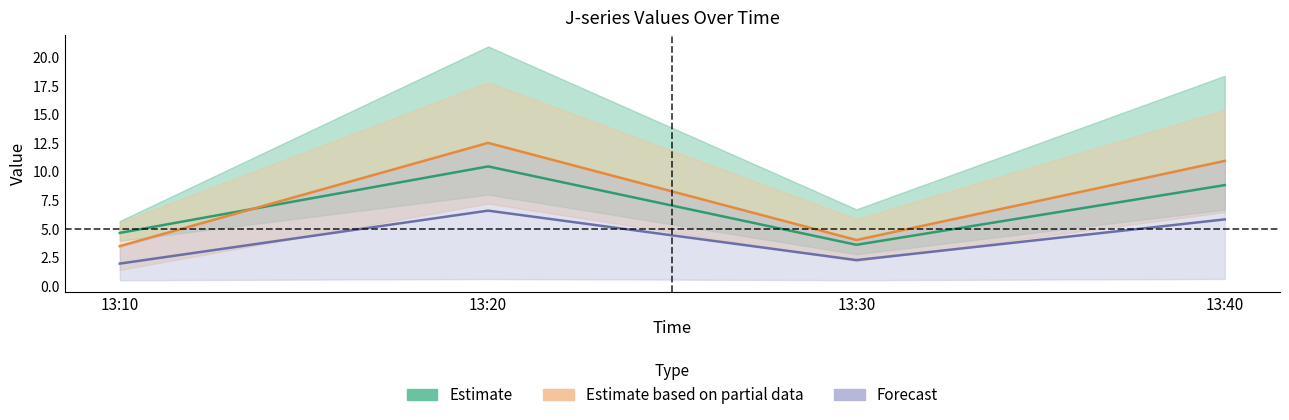

Where do J4 and J1 first cross each other?

13:10 and 13:20